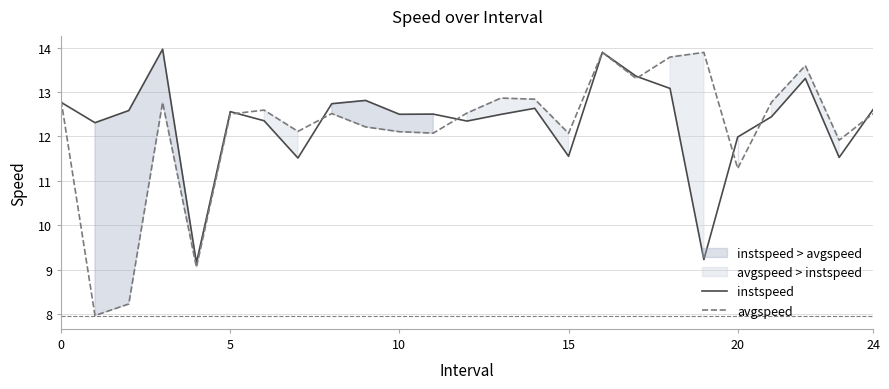

Which series has the largest range (max minus min)?

avgspeed